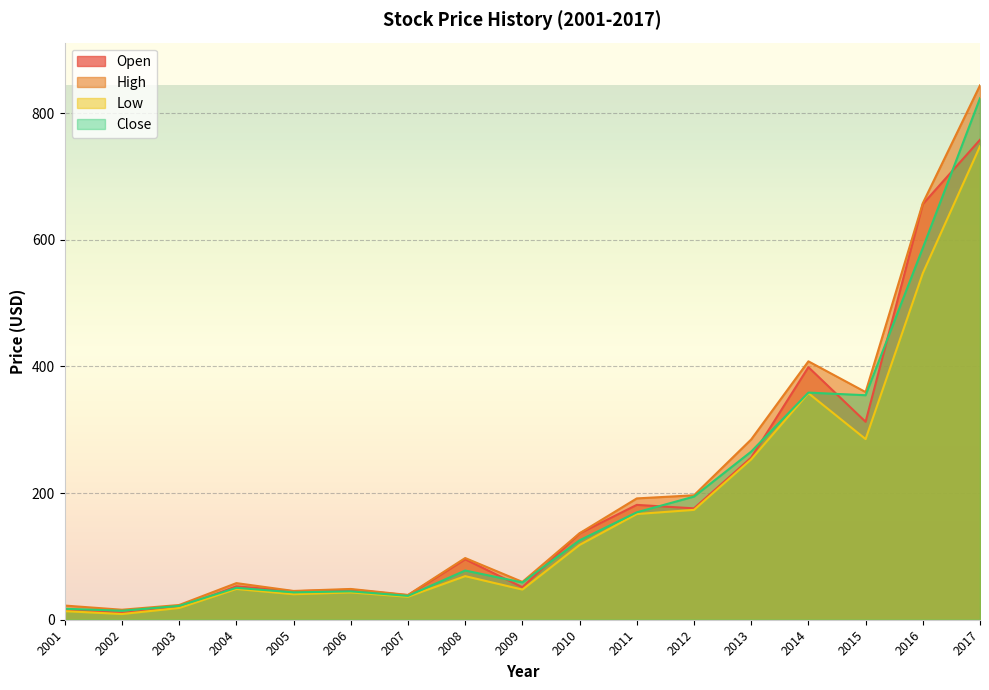

How many values in the Close series are below 77?

8